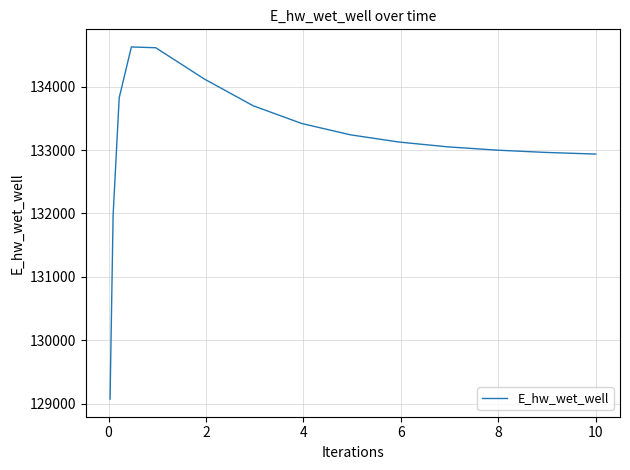

What is the difference between the maximum and minimum values?

5557.7